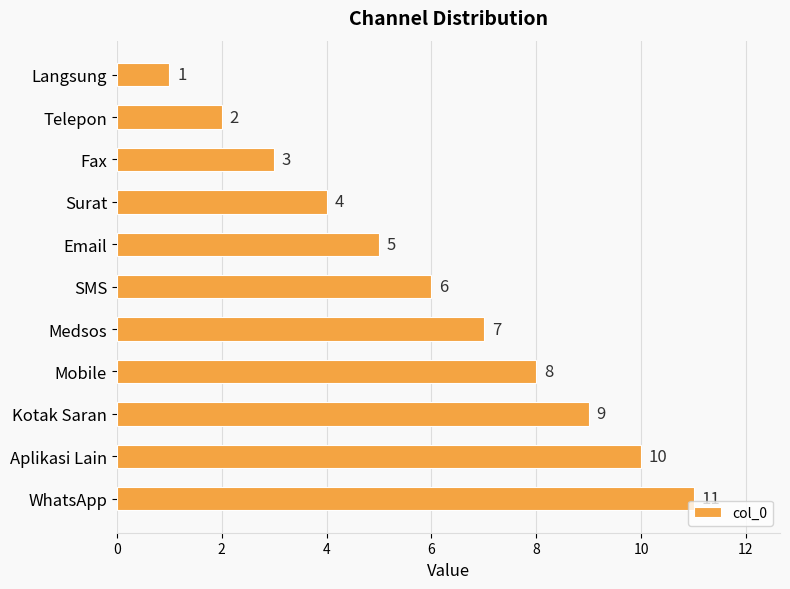

Rank the categories by value from highest to lowest.

WhatsApp, Aplikasi Lain, Kotak Saran, Mobile, Medsos, SMS, Email, Surat, Fax, Telepon, Langsung